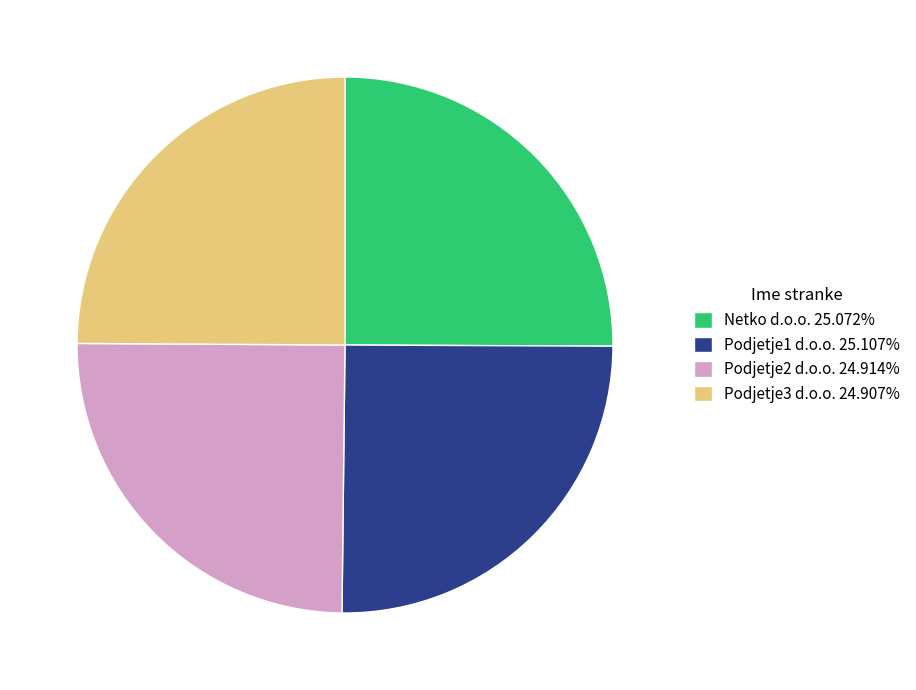

Does Podjetje2 d.o.o. represent more than half of the total?

No